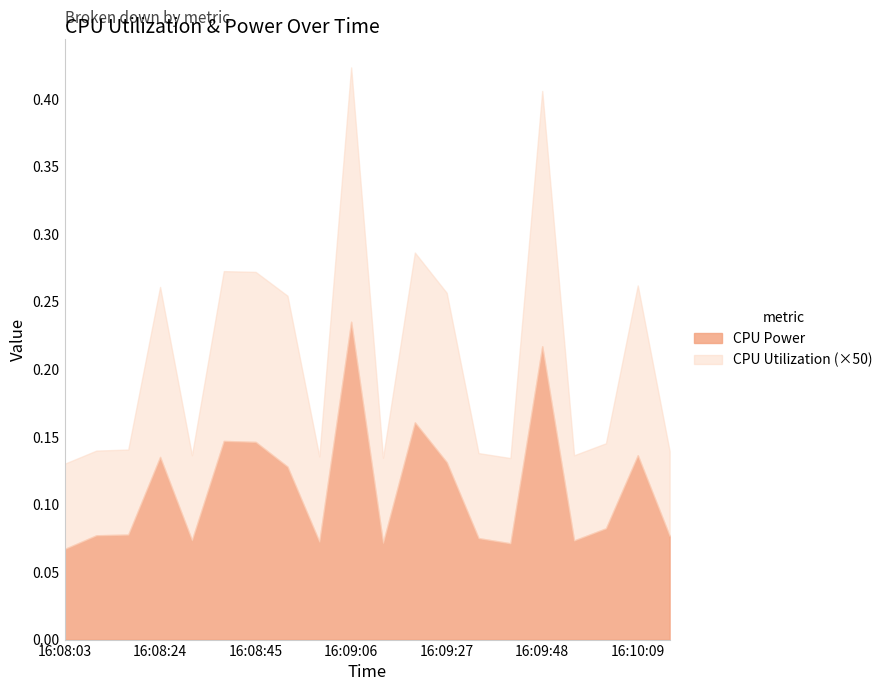

Is it true that CPU Utilization equals 0.0 at 16:10:09?

False